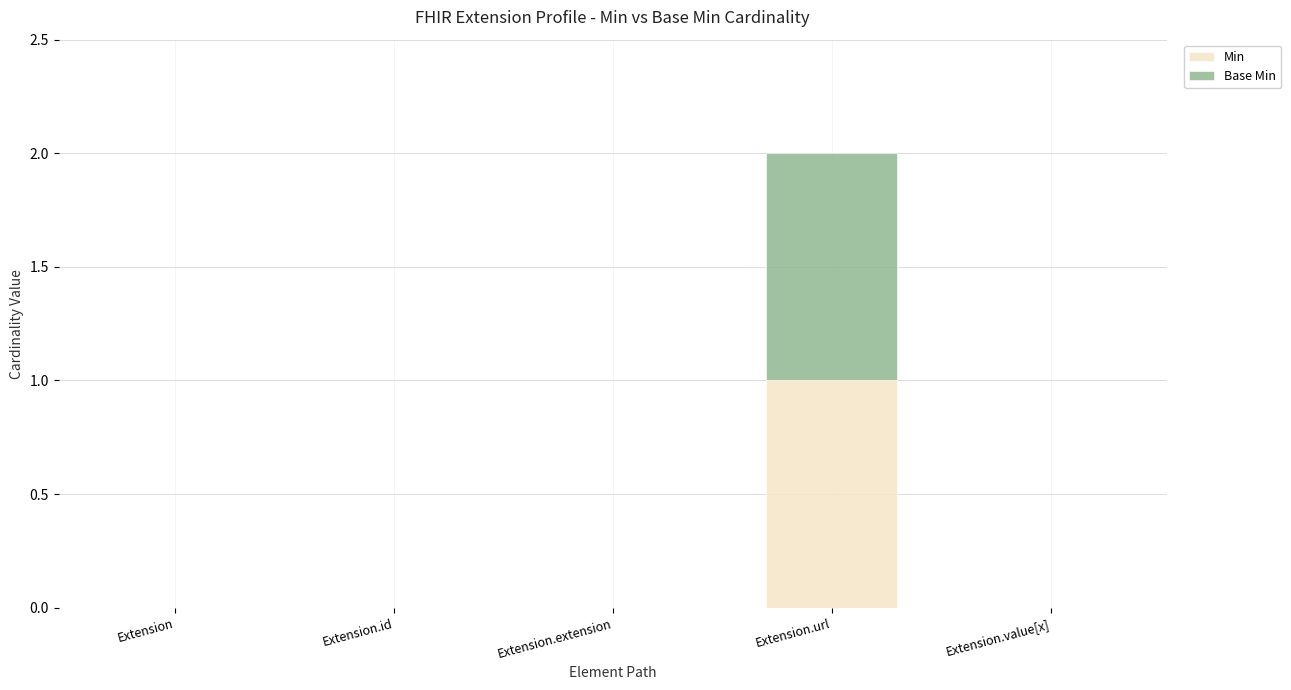

At which category is the sum across all series the highest?

Extension.url